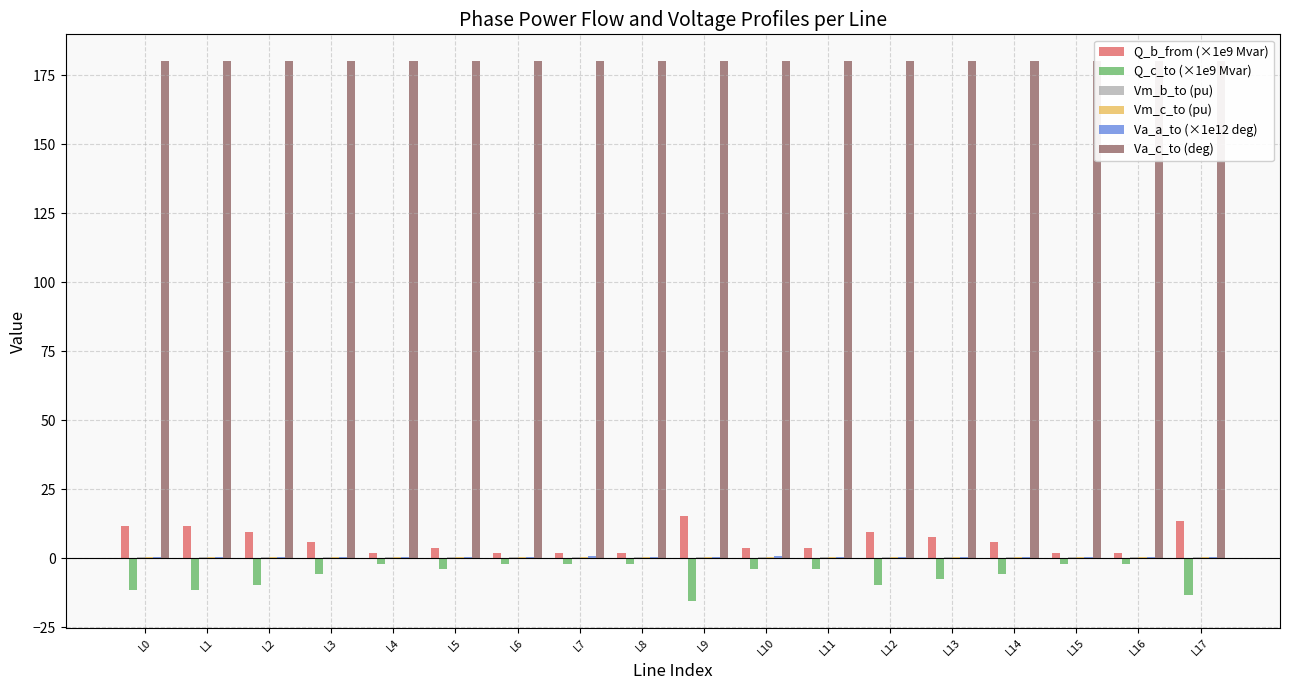

Which series has the largest total across all categories?

Va_c_to (deg)